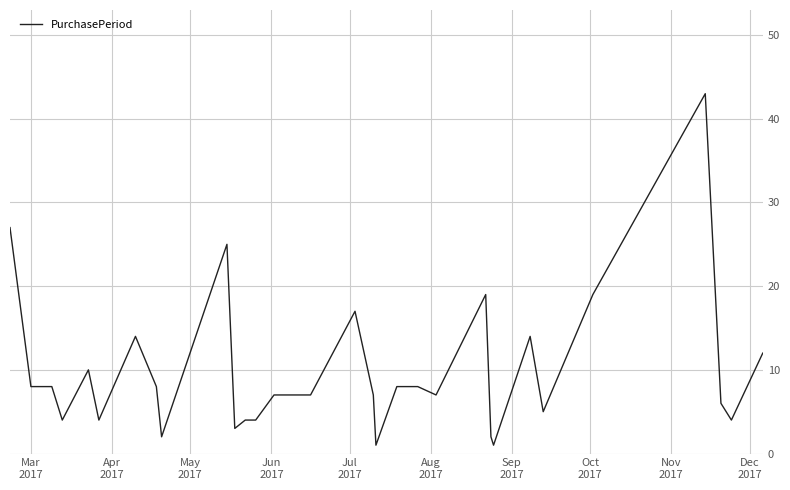

What is the difference between the maximum and minimum values?

42